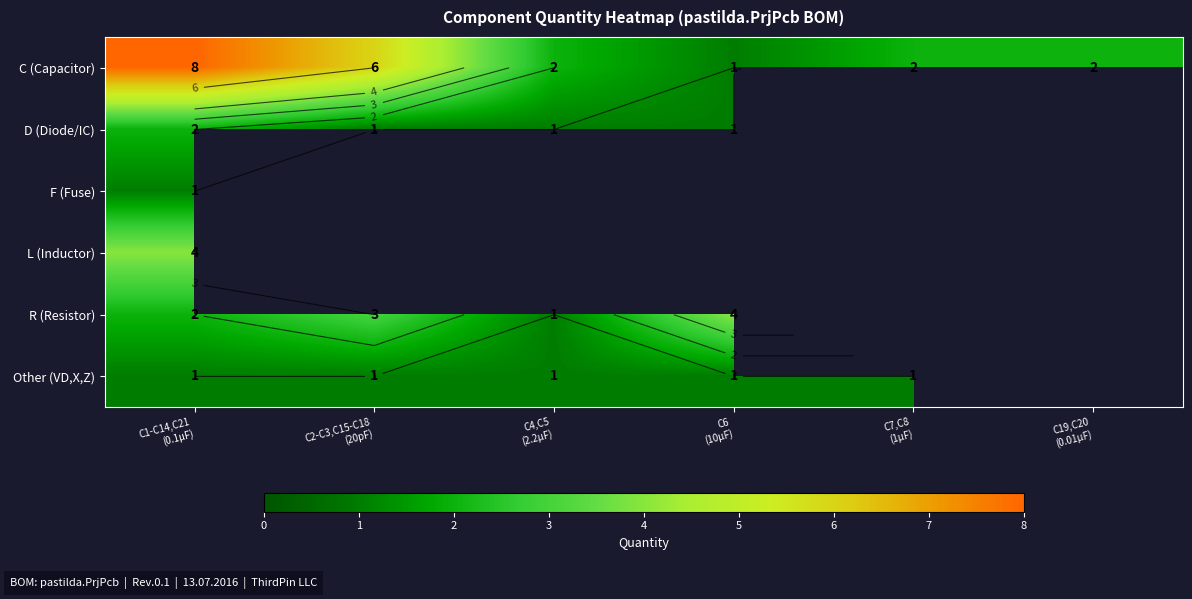

Which series has the widest spread of values?

C (Capacitor)